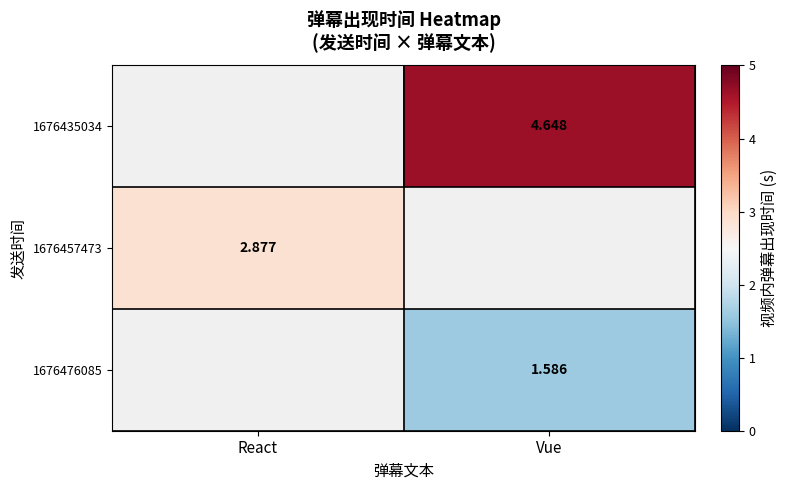

At which label does 1676457473 reach its minimum?

React